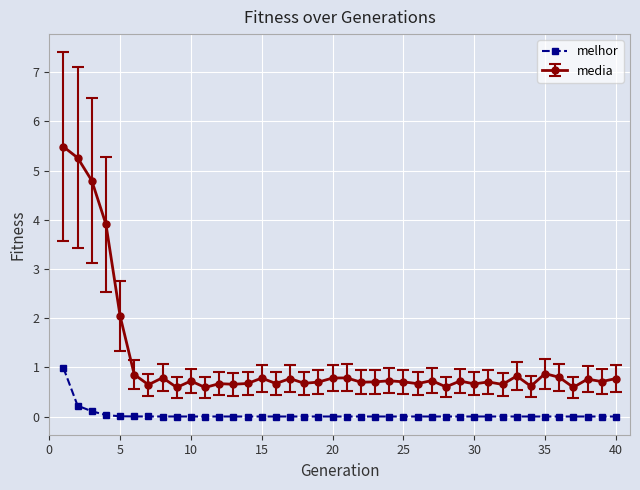

What is the sum of all melhor values?

1.4